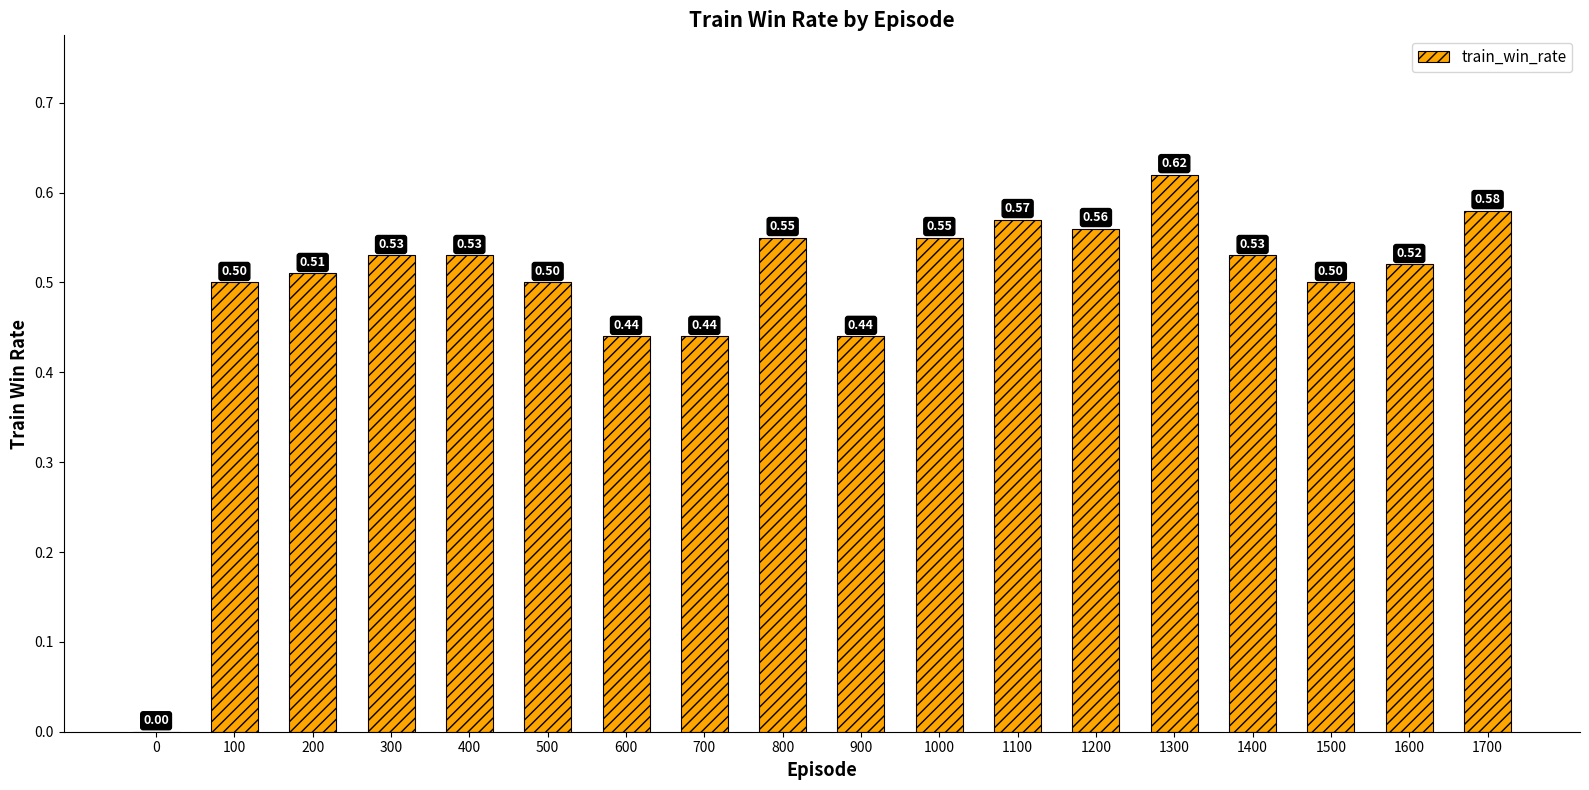

Which has a higher value, 1500 or 1400?

1400